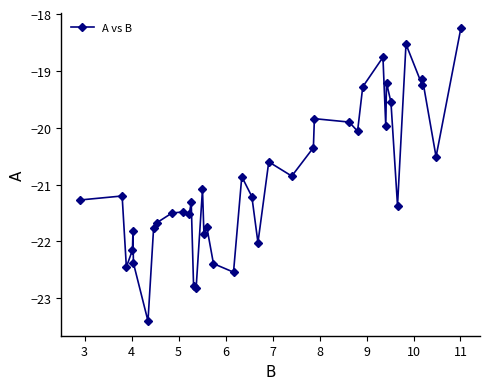

True or false: the data has more than 1 interior local peaks.

True